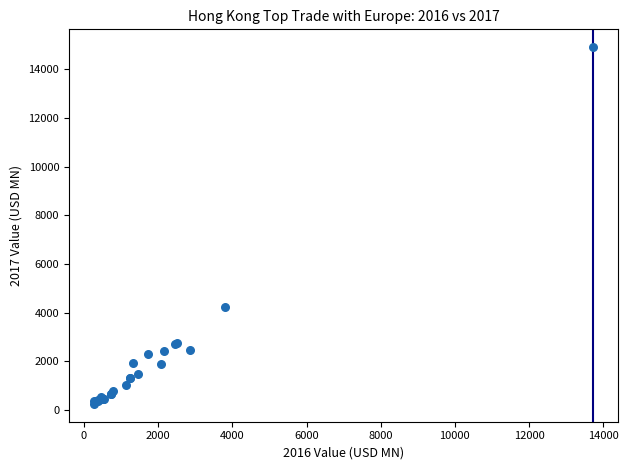

What Y value in the scatter plot is closest to 7580?

4244.8